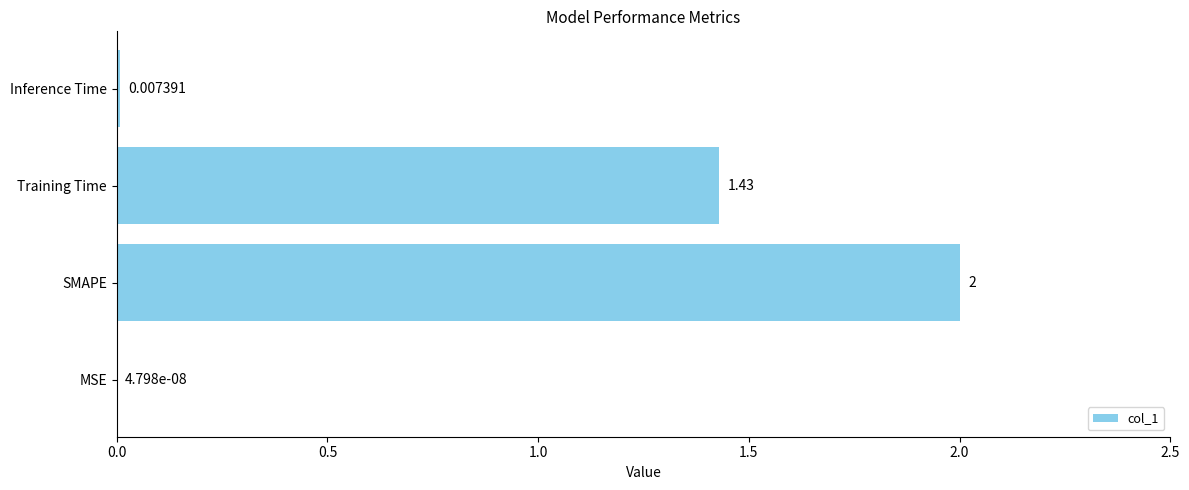

Count the number of data series in this chart.

1